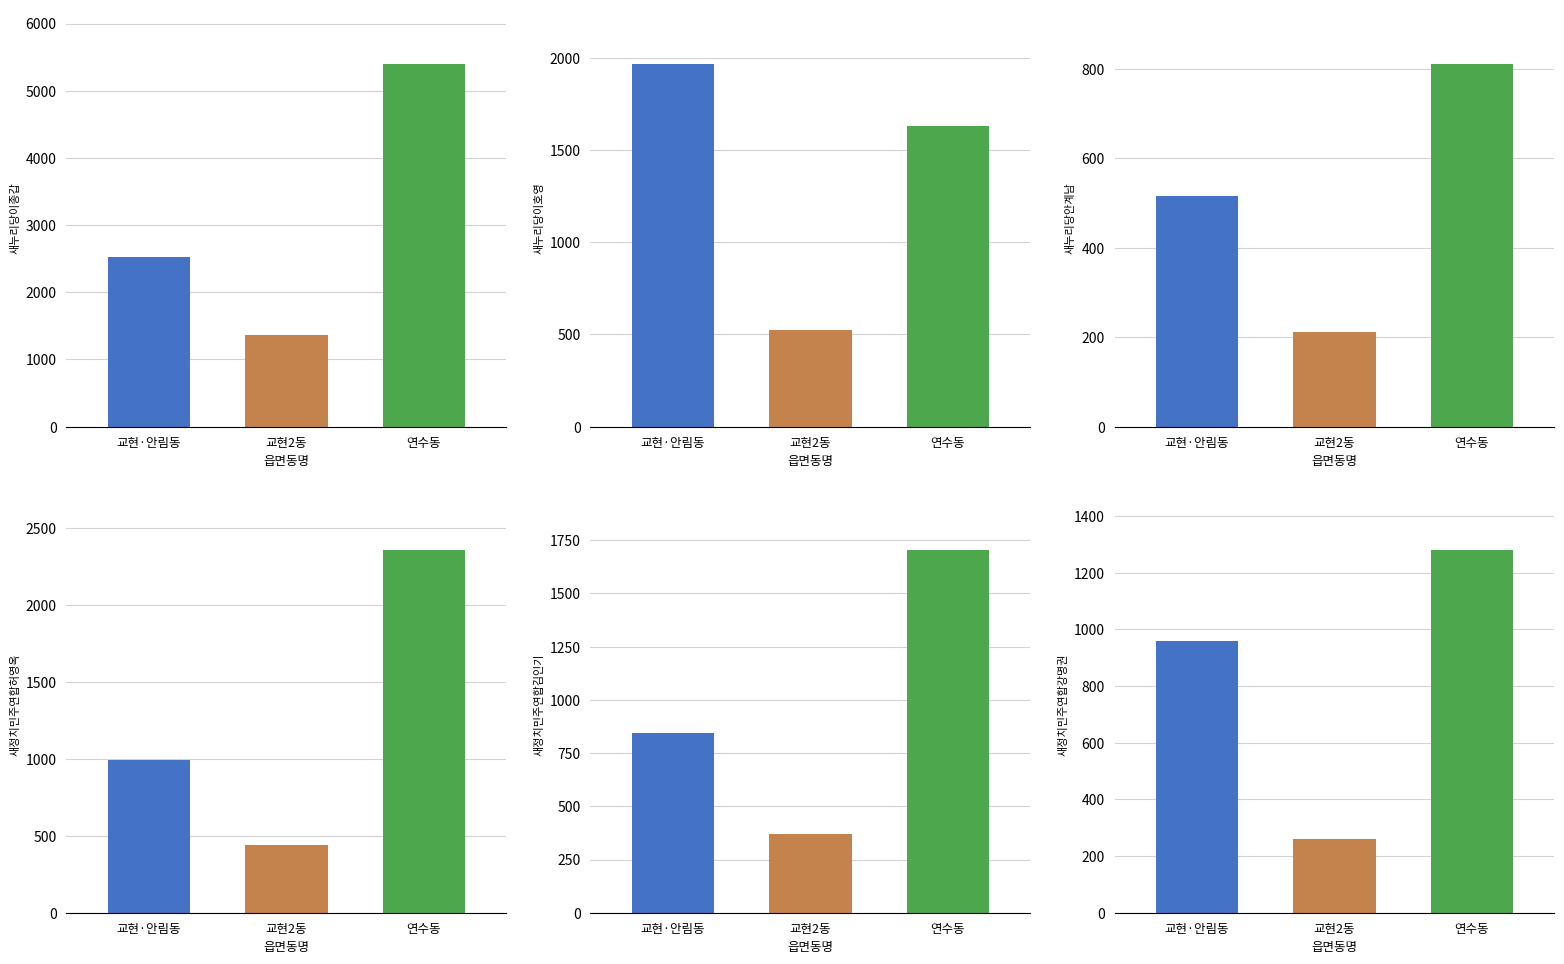

Rank the series by their maximum value, from lowest to highest.

새누리당안계남, 새정치민주연합강명권, 새정치민주연합김인기, 새누리당이호영, 새정치민주연합허영옥, 새누리당이종갑